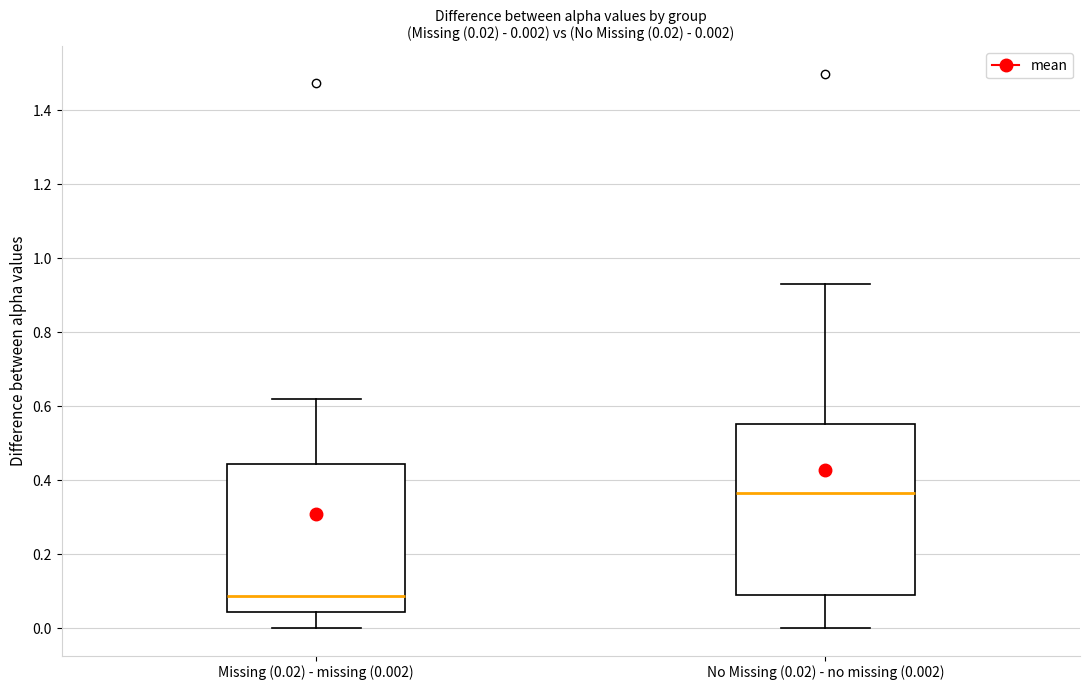

Which box has the highest median line?

No Missing (0.02) - no missing (0.002)